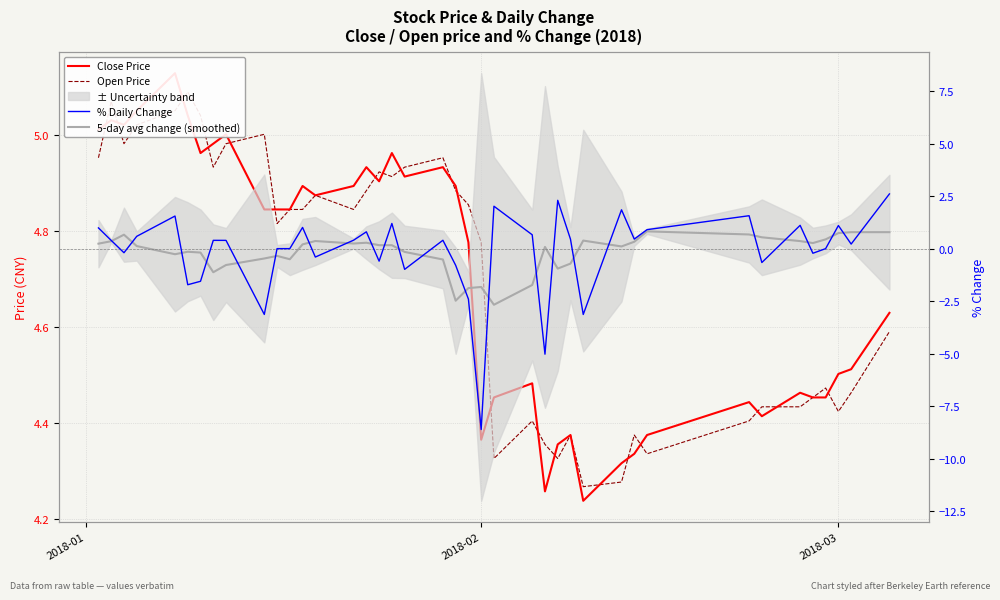

Is the value of Close Price at 2018-02 greater than the value of 5-day avg change (smoothed) at 12?

Yes